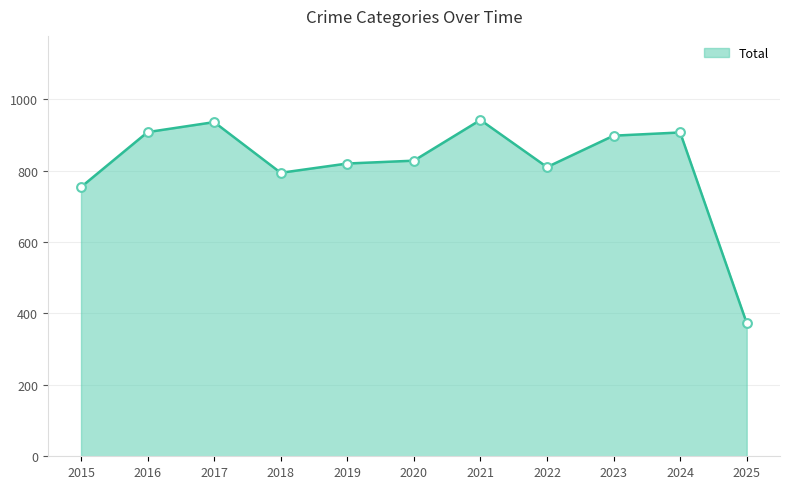

What is the difference between the values at 2019 and 2018?

26